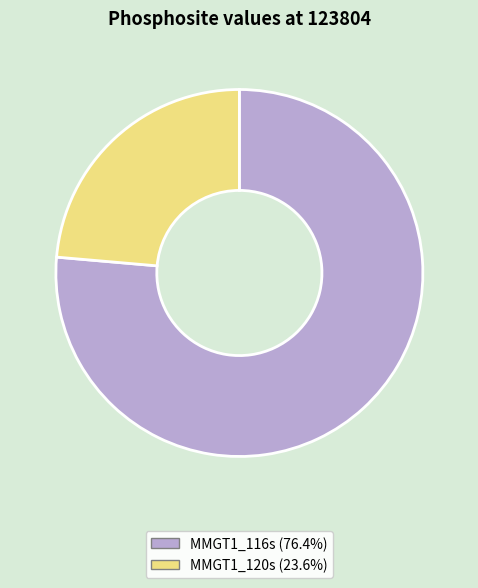

Between MMGT1_116s and MMGT1_120s, which is larger?

MMGT1_116s